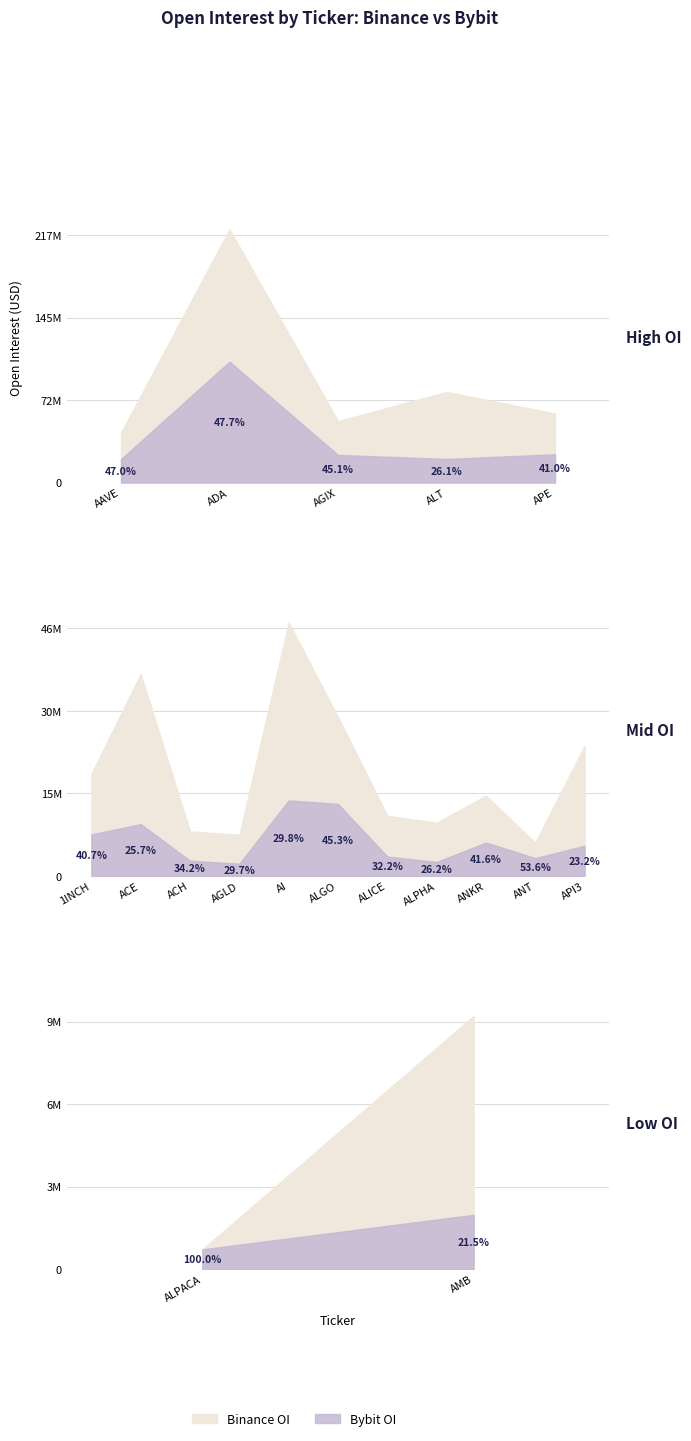

Which series has the largest total across all categories?

binance_oi